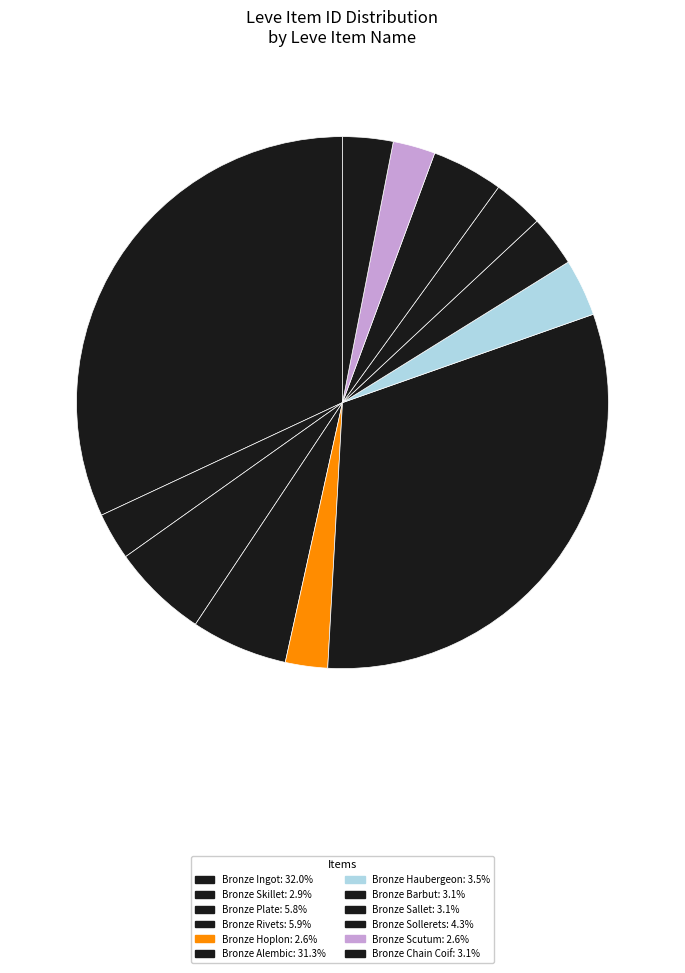

Rank the categories by value from highest to lowest.

Bronze Ingot, Bronze Alembic, Bronze Rivets, Bronze Plate, Bronze Sollerets, Bronze Haubergeon, Bronze Barbut, Bronze Sallet, Bronze Chain Coif, Bronze Skillet, Bronze Scutum, Bronze Hoplon